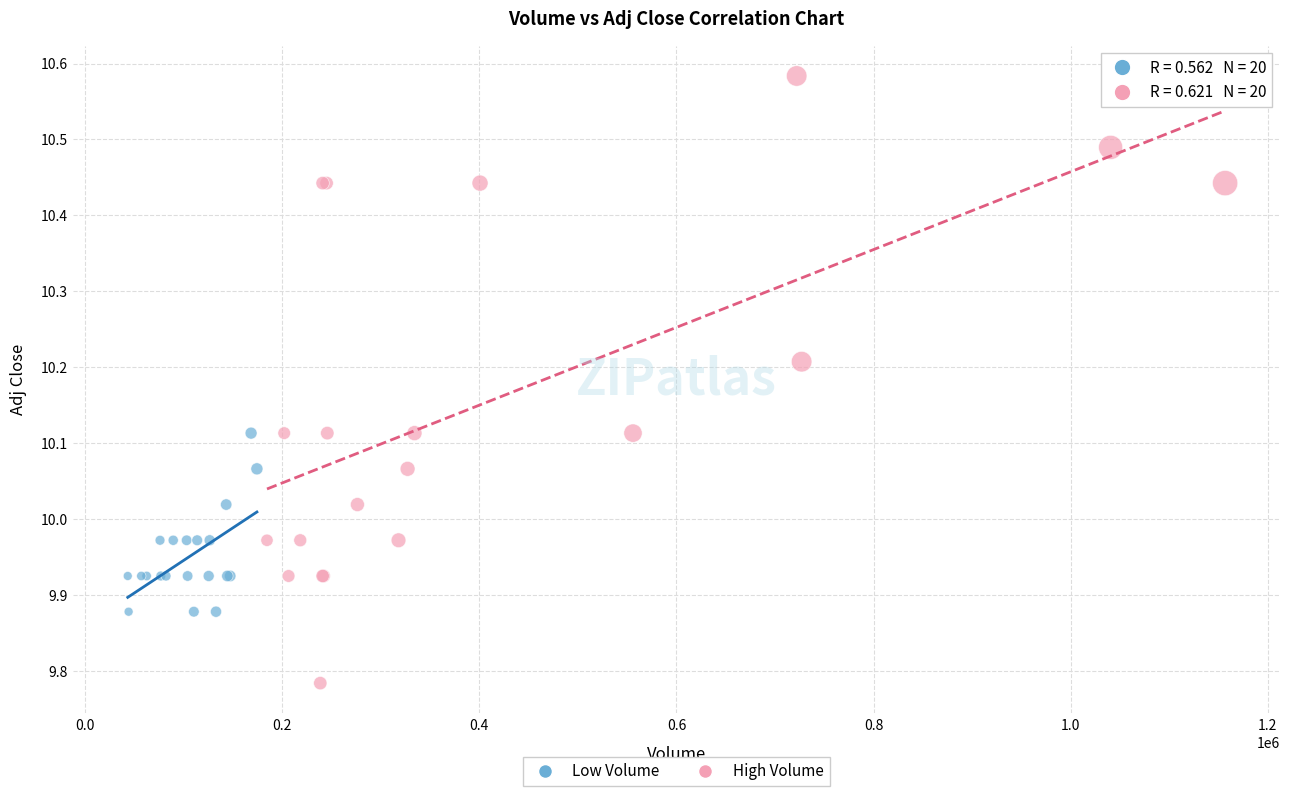

Which series reaches the minimum Y coordinate?

High Volume